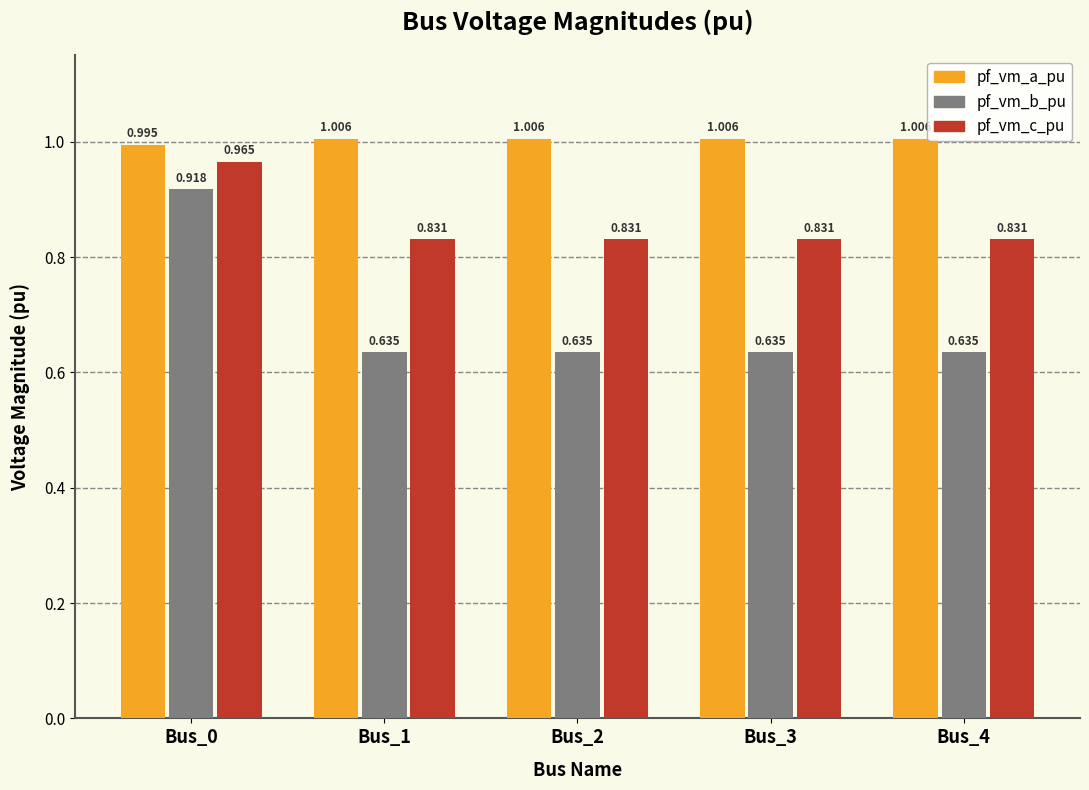

Rank the series by their average value, from lowest to highest.

pf_vm_b_pu, pf_vm_c_pu, pf_vm_a_pu